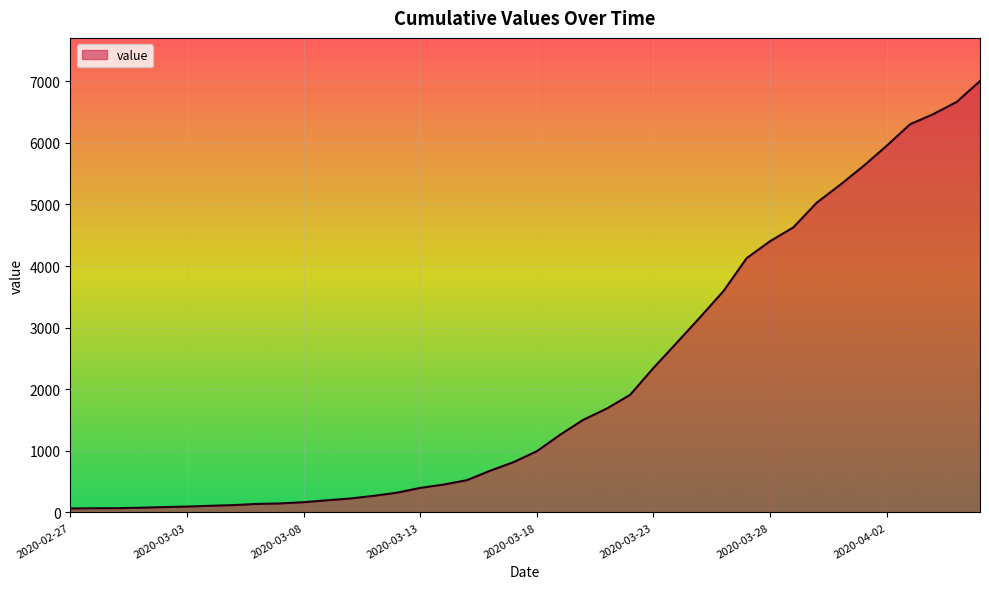

What is the maximum value shown in the chart?

7003